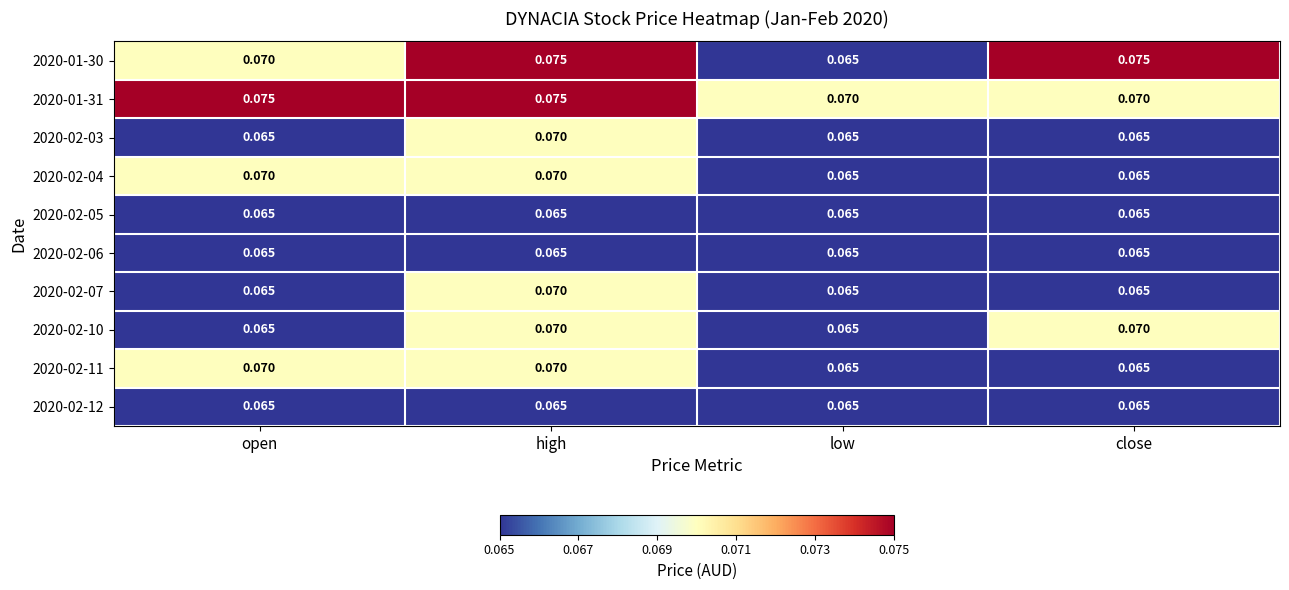

Which category has the highest value in the 2020-02-03 series?

high